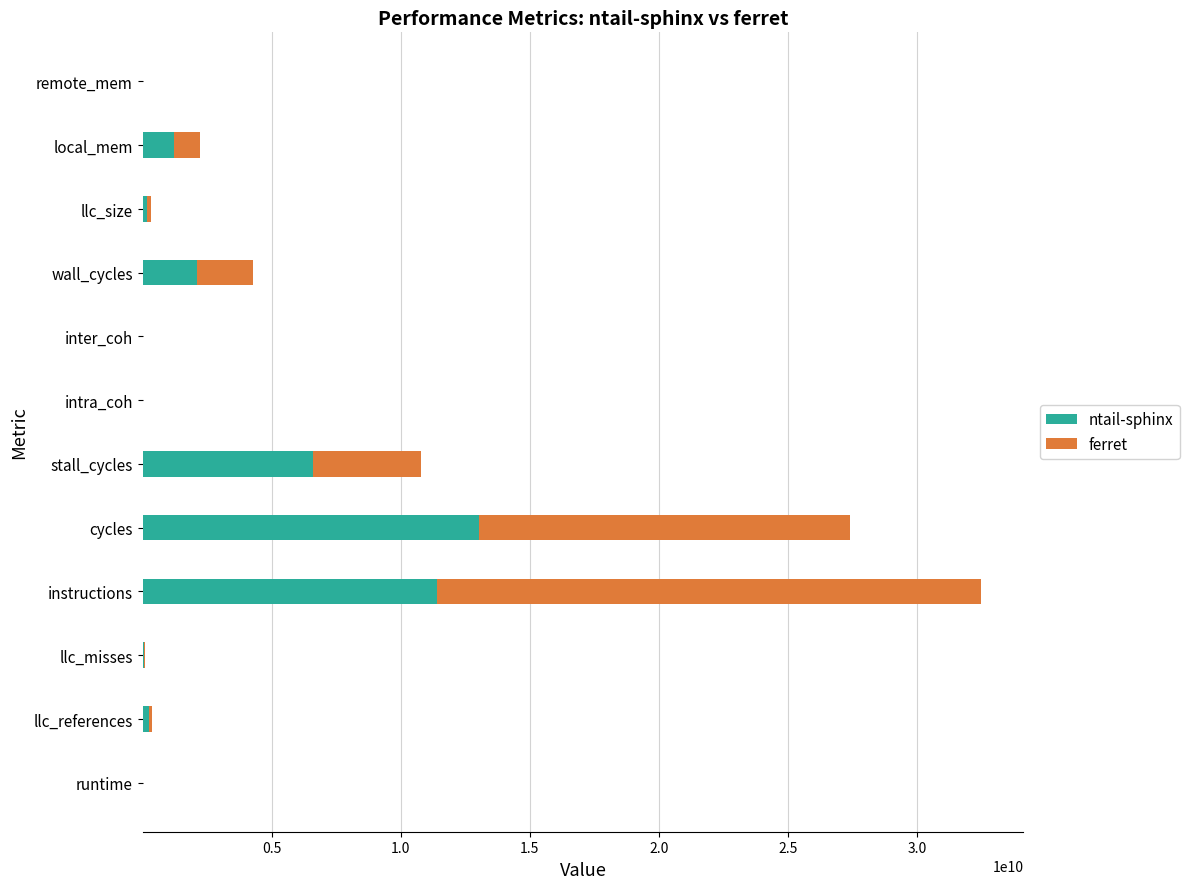

What is the maximum value for ntail-sphinx?

13017391769.2